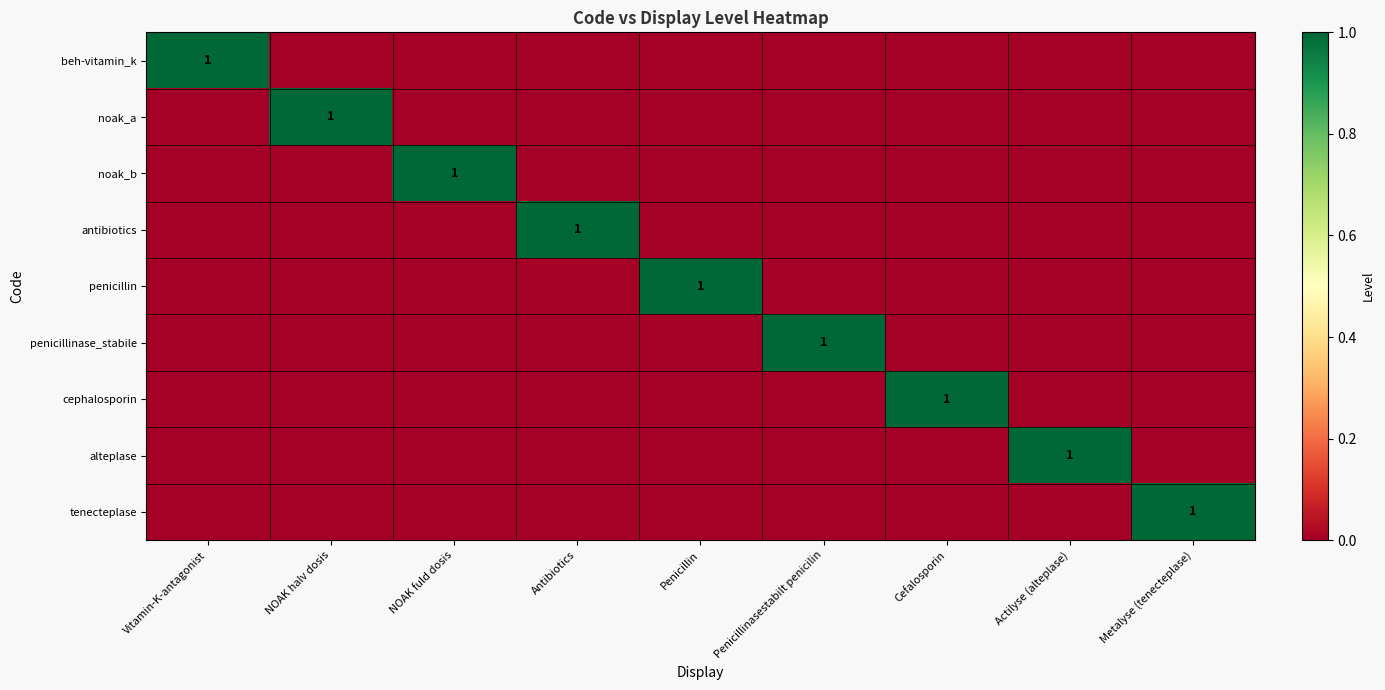

True or false: noak_b has a value of 1 at NOAK fuld dosis.

True